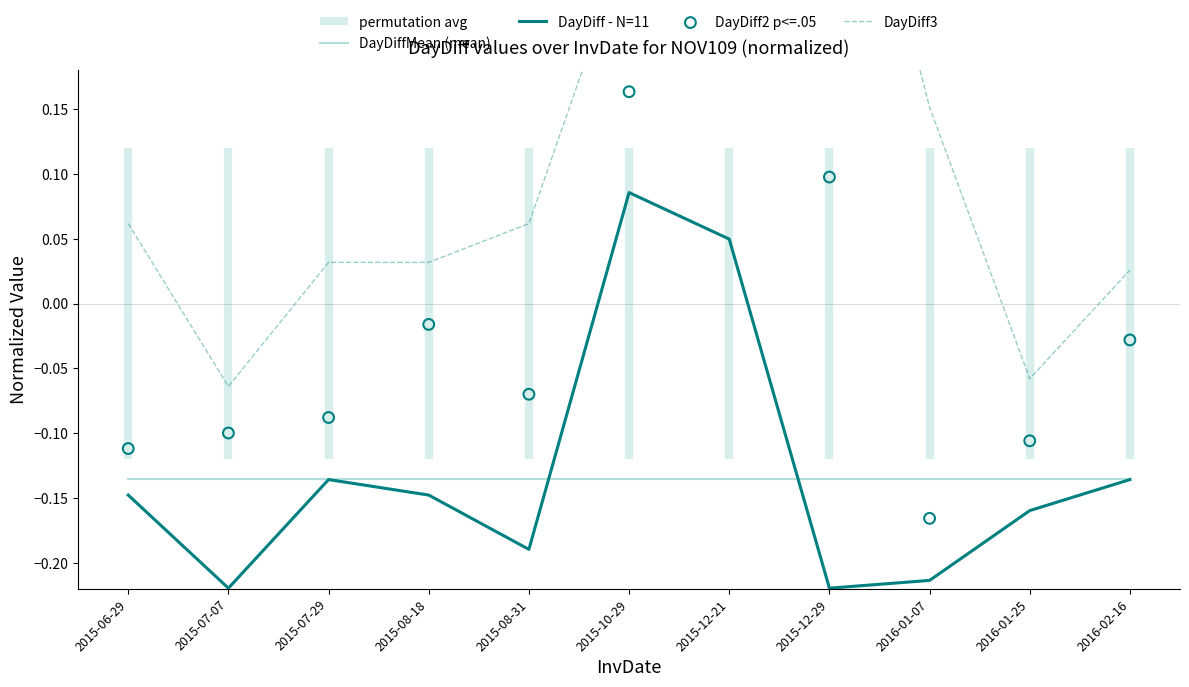

Which category has the highest value in the DayDiff - N=11 series?

2015-10-29